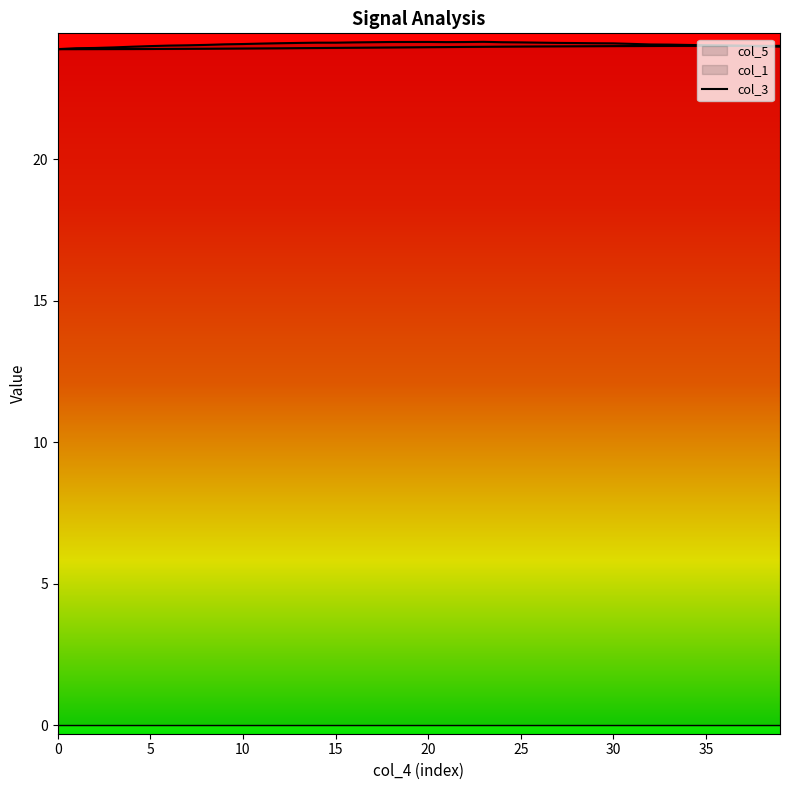

The chart shows a value of 24.1 at 10. True or false?

True